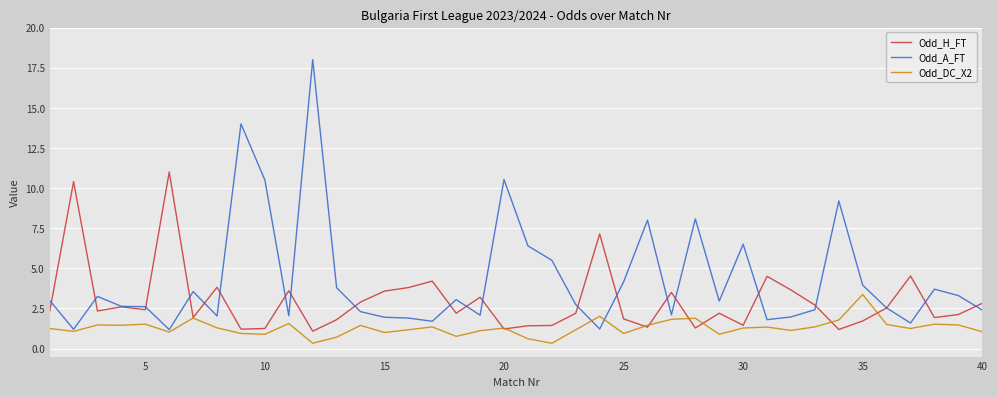

What is the greatest value displayed?

18.0